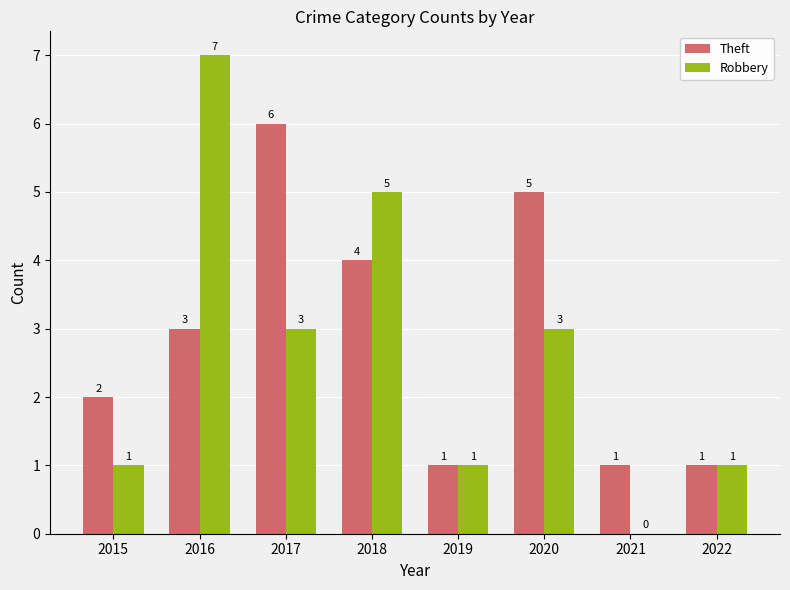

What is the greatest value displayed?

7